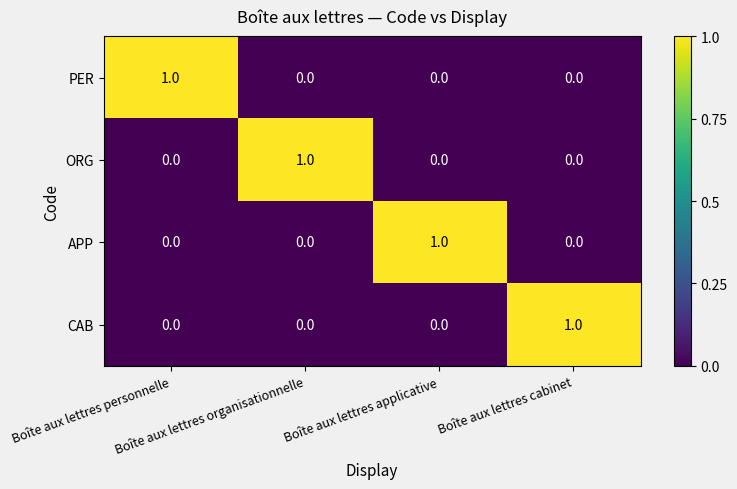

Count the ORG values in the range 0 to 1.

4